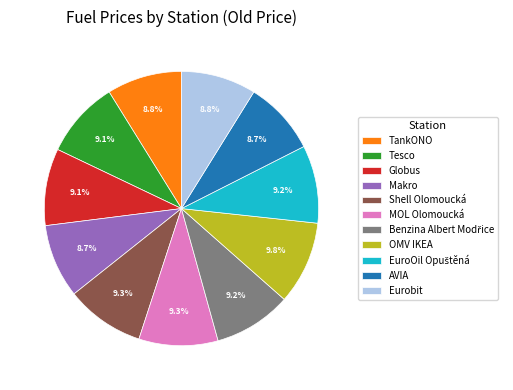

Does any single category account for the majority?

No